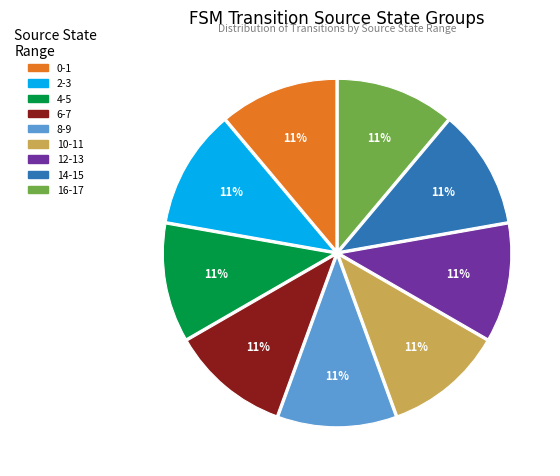

Does any single category account for the majority?

No